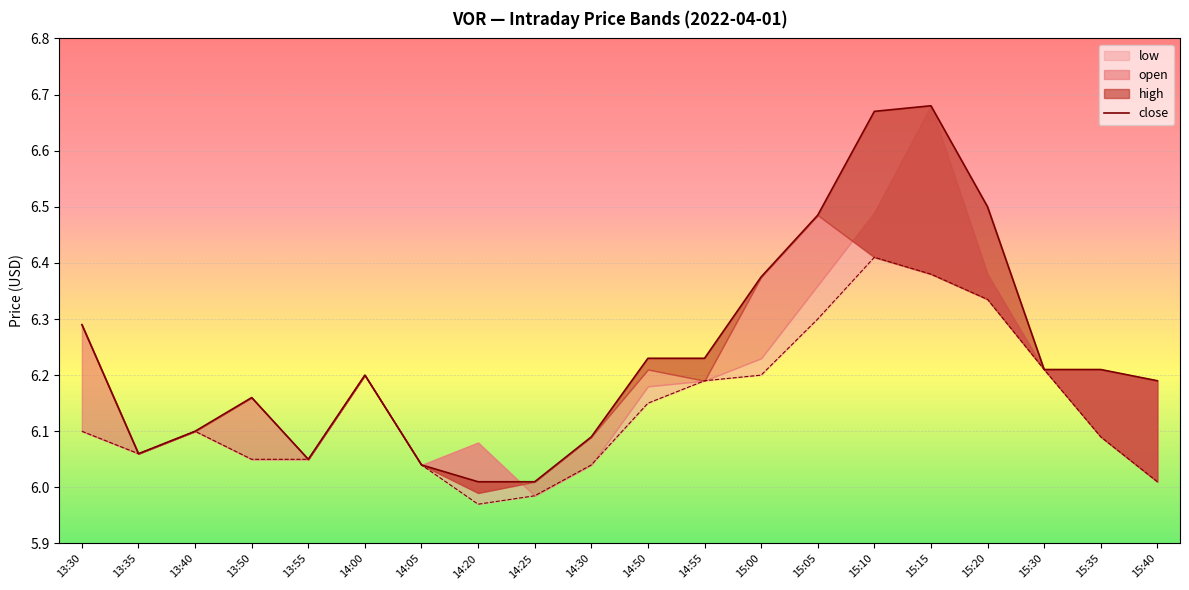

What is the ratio of the value at 15:35 to the value at 15:05?

1.0